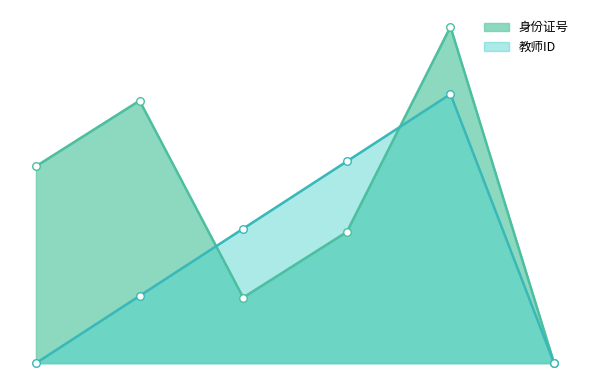

What are all the series names shown in the legend?

身份证号, 教师ID